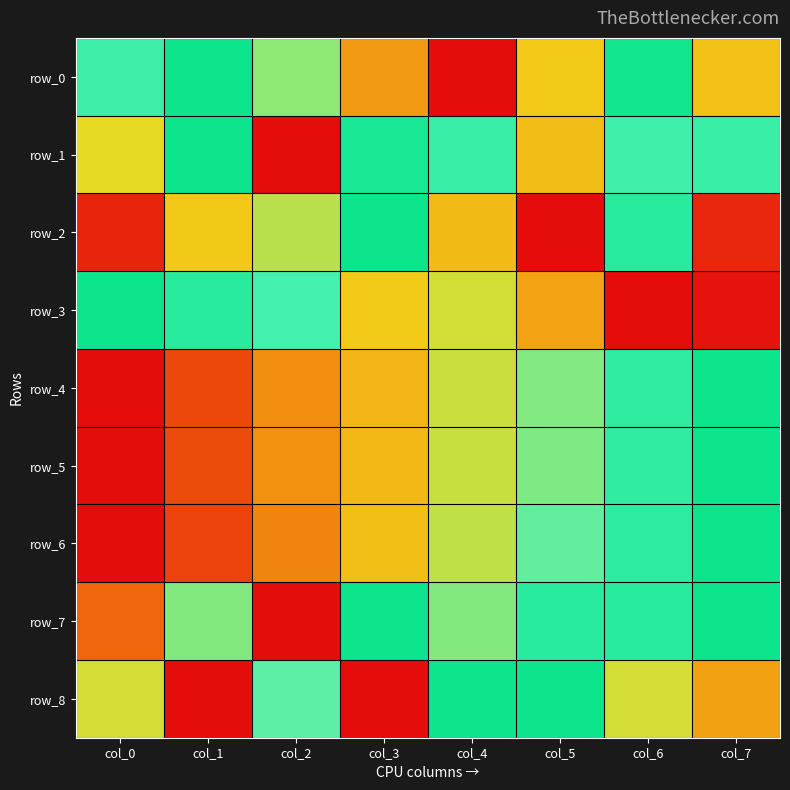

Which series has the largest total across all categories?

row_1